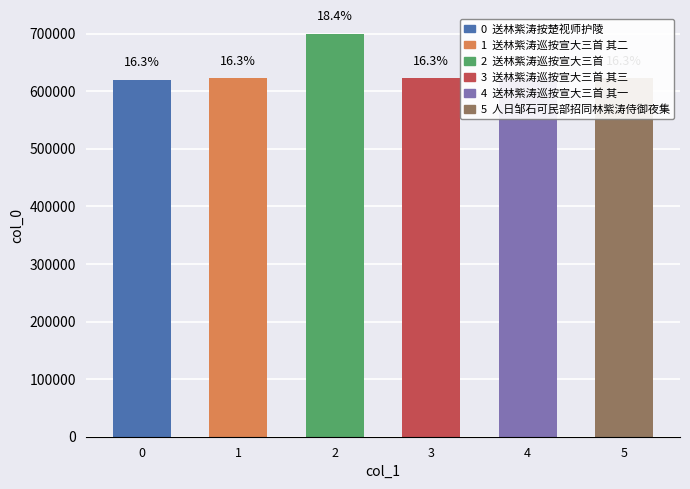

List the labels in order of value, smallest first.

0, 5, 4, 1, 3, 2